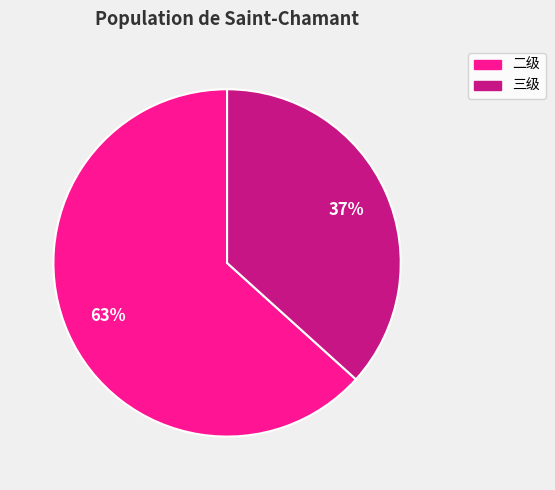

What percentage is the 二级 slice, to the nearest percent?

63%